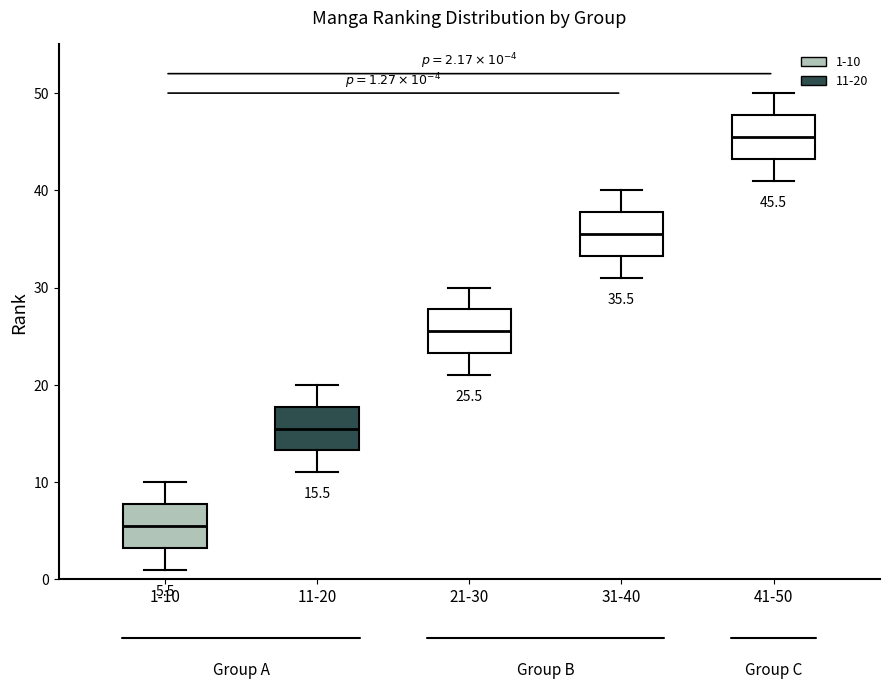

Which box has the lowest median line?

1-10